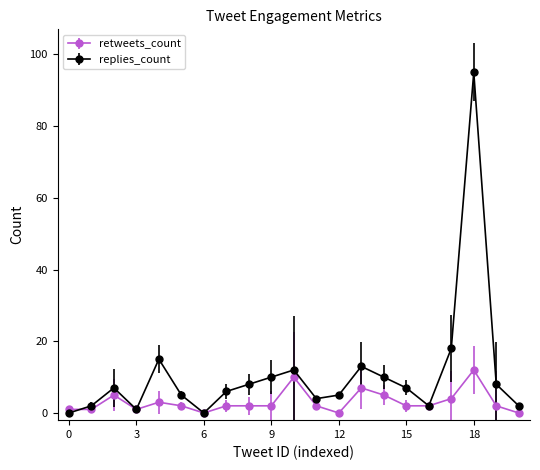

Which series has the largest range (max minus min)?

replies_count